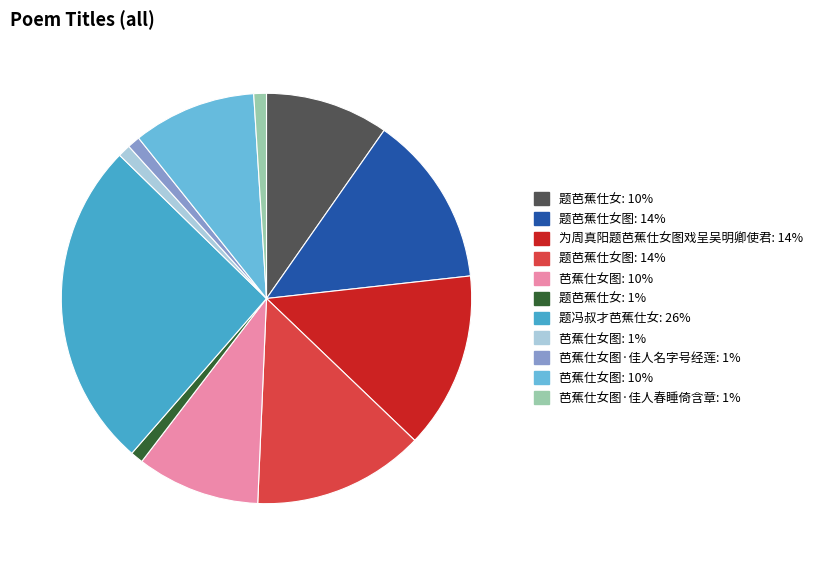

Is there a majority slice in this chart?

No